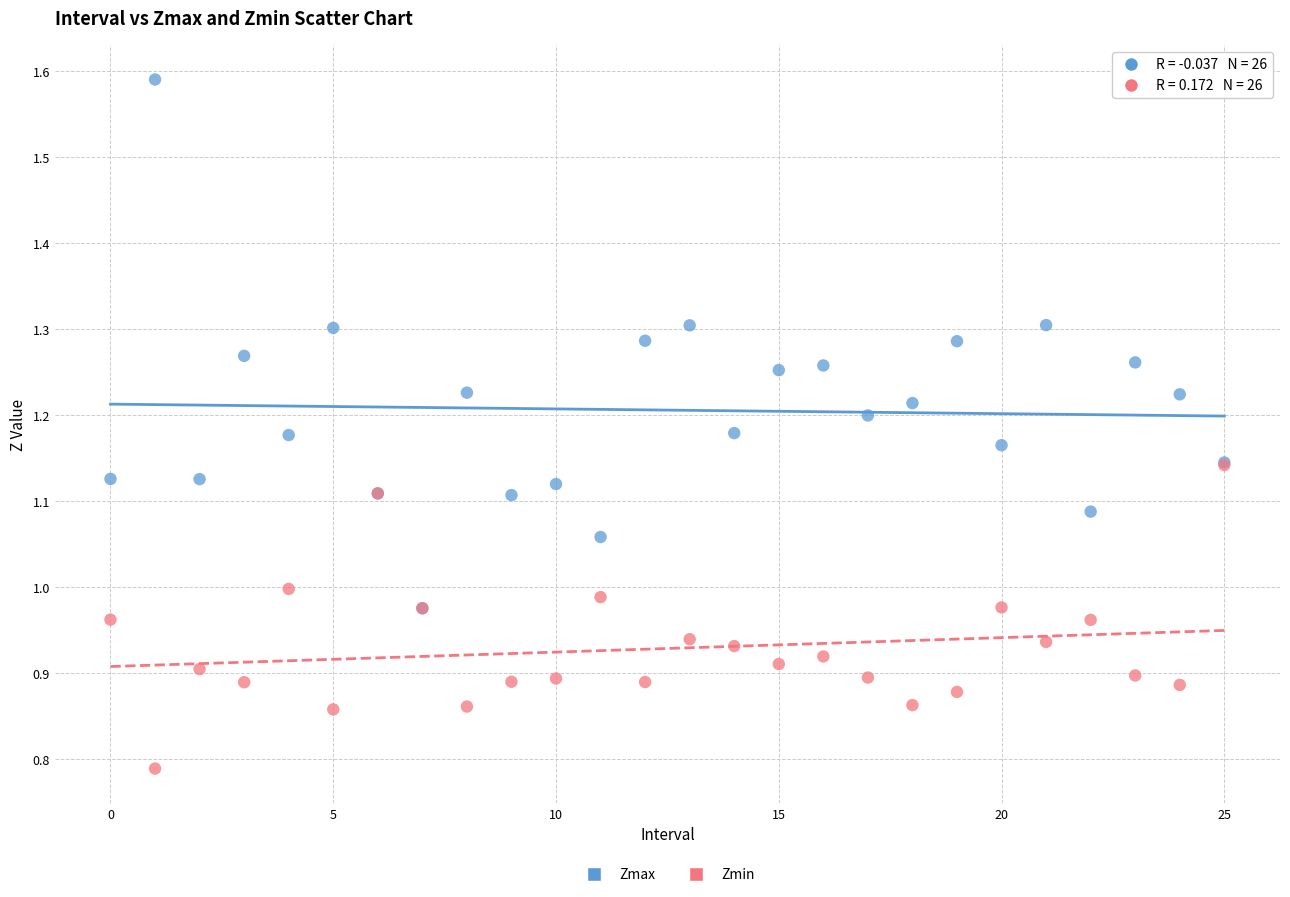

Which series reaches the maximum Y coordinate?

Zmax